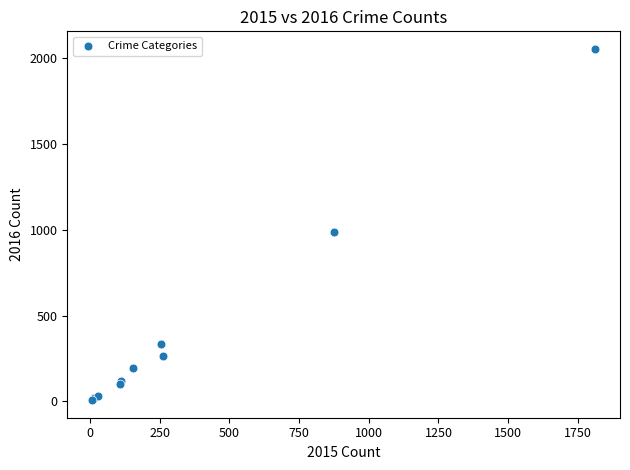

What Y value in the scatter plot is closest to 1030?

984